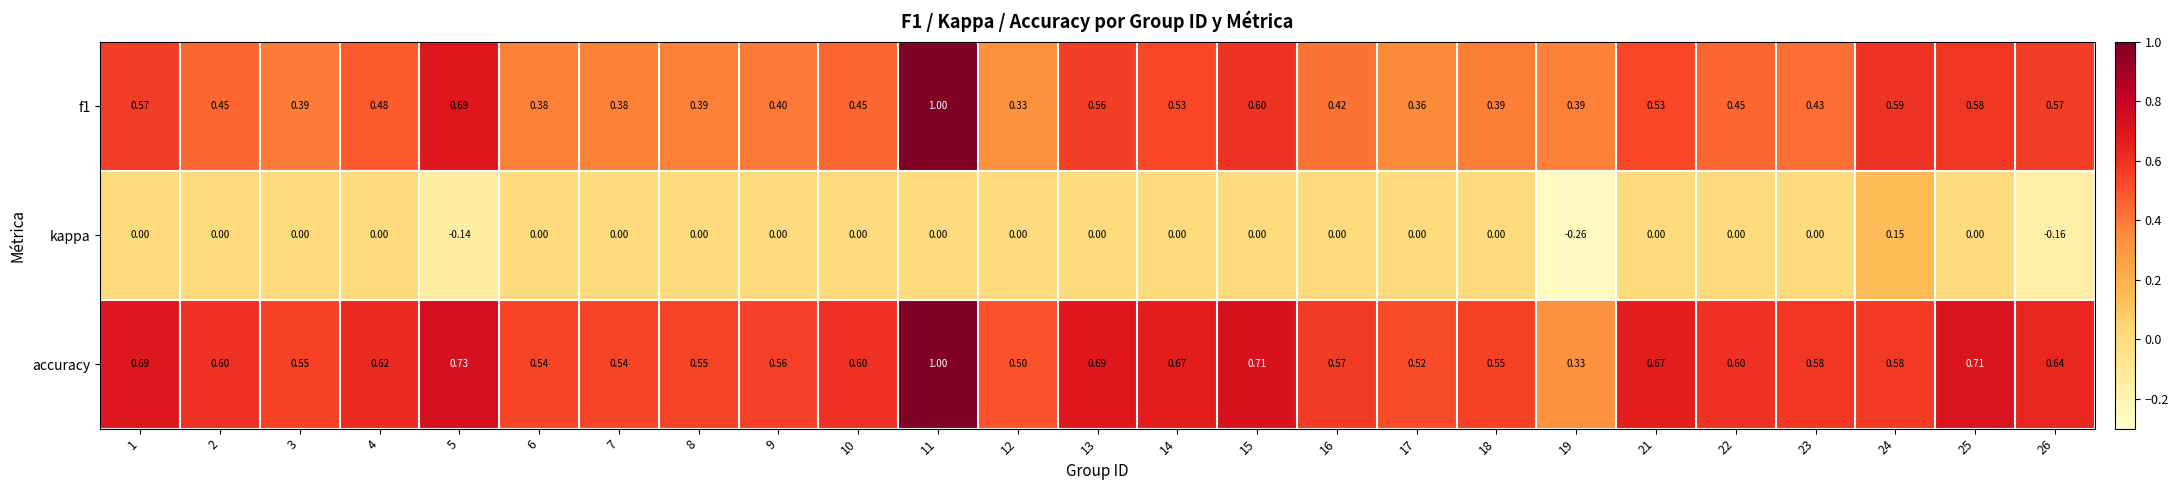

Which series has the largest total across all categories?

accuracy